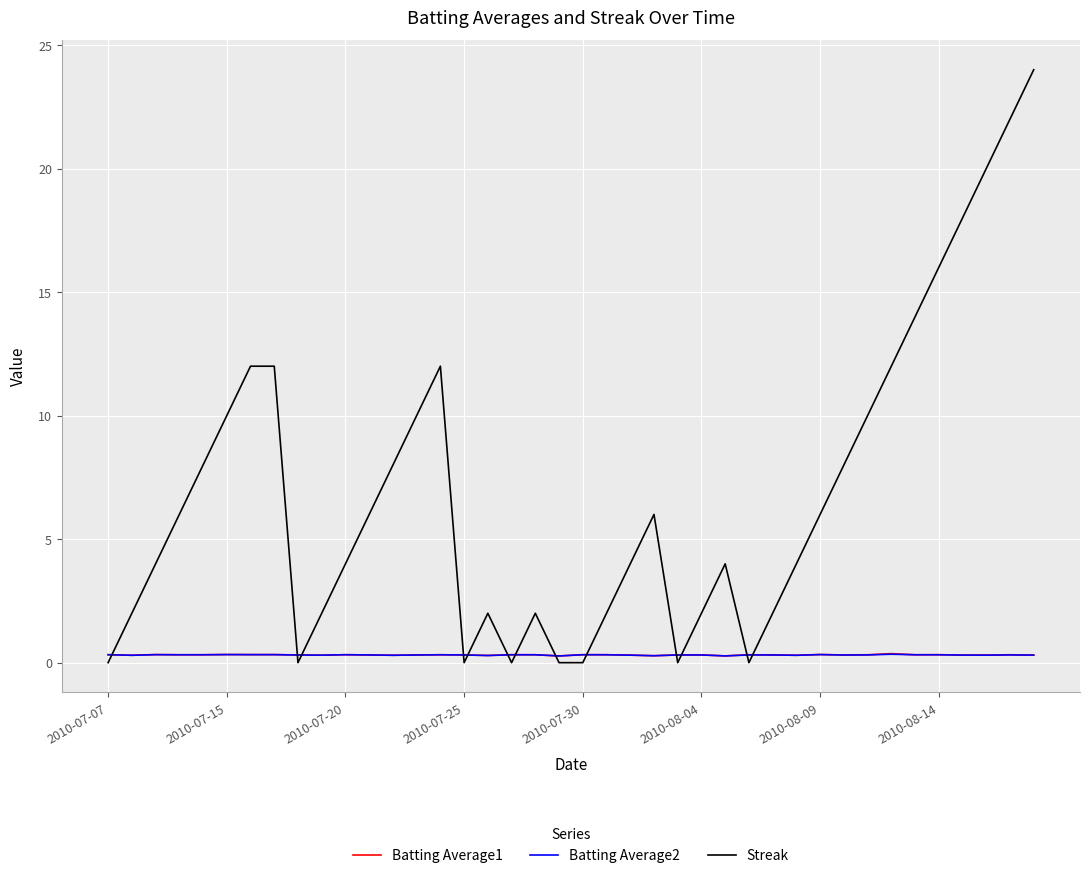

What is the average value of the Batting Average1 series?

0.3